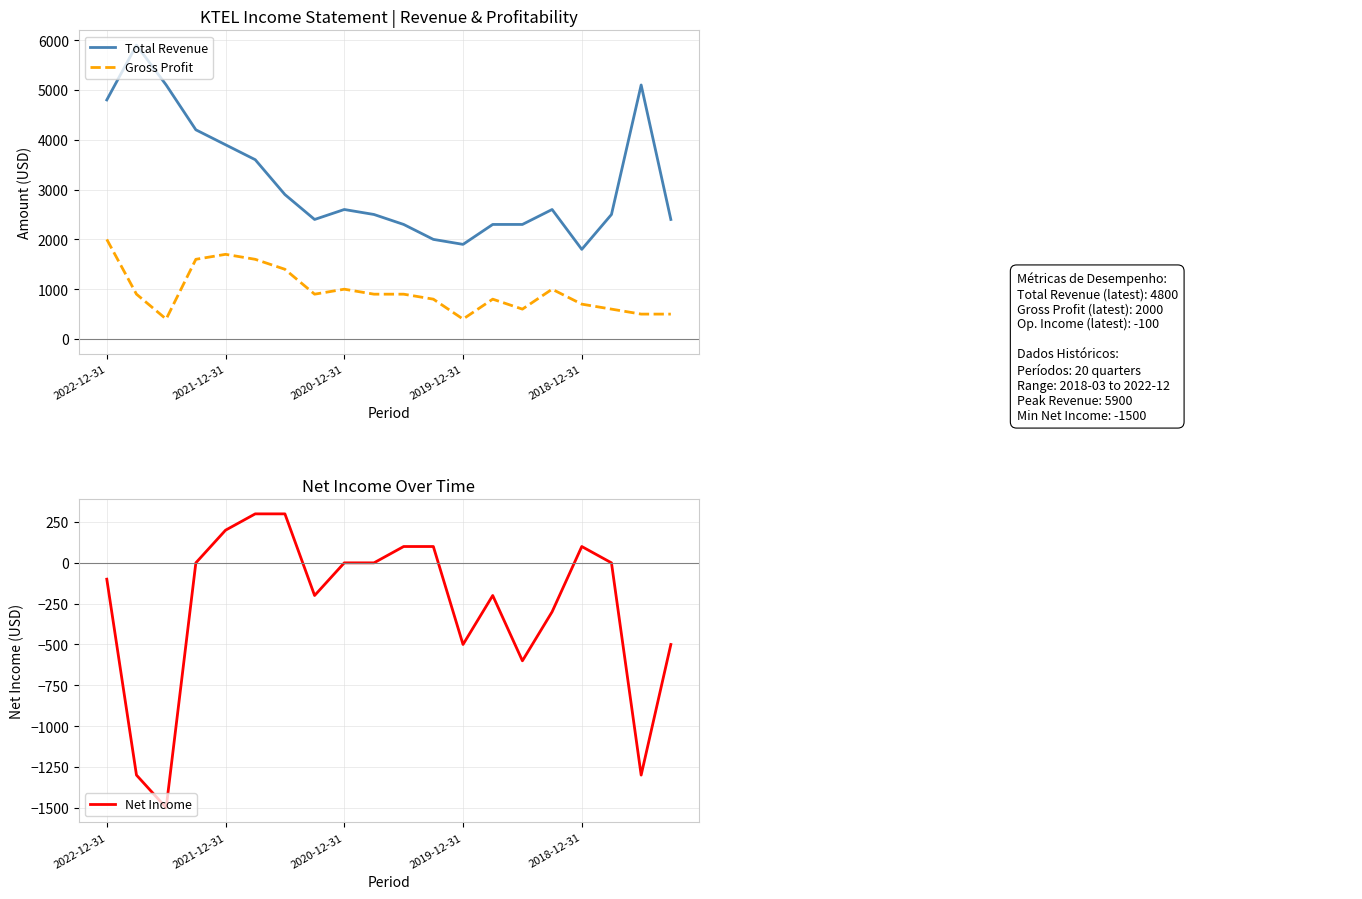

What is the highest value of the Total Revenue series?

5900